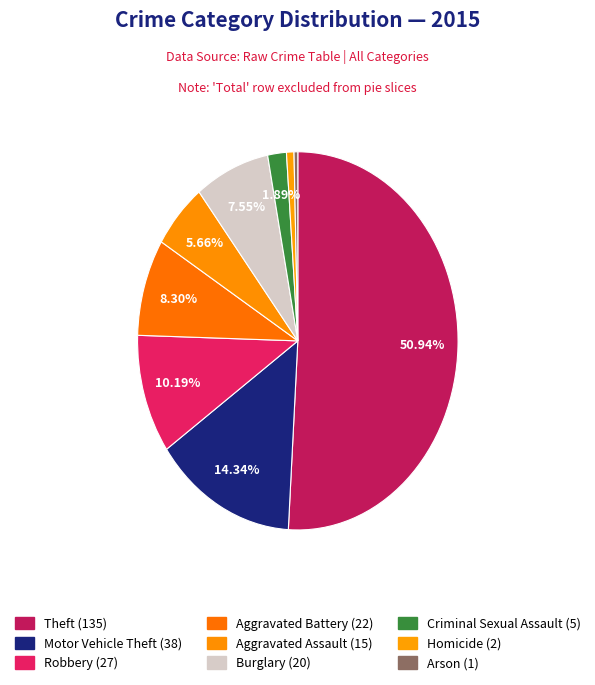

Which slice is the smallest?

Arson